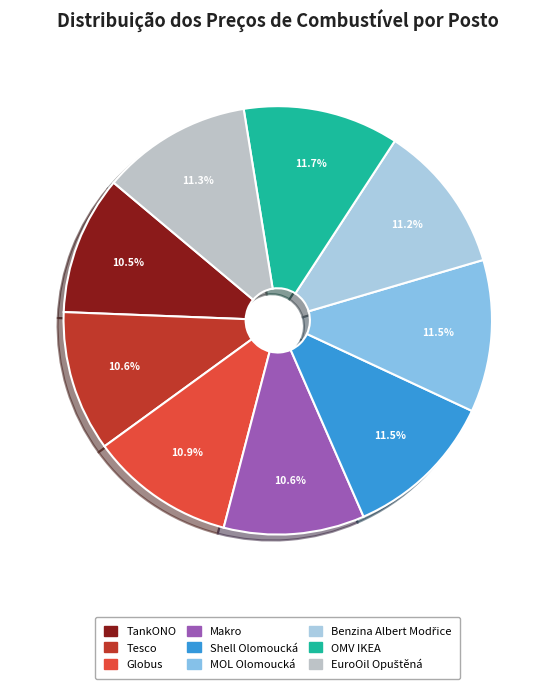

To the nearest percent, what is the difference between the largest and smallest slice percentages?

1%